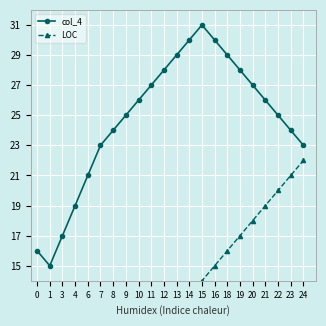

True or false: col_4 has a value of 10 at 0.

False